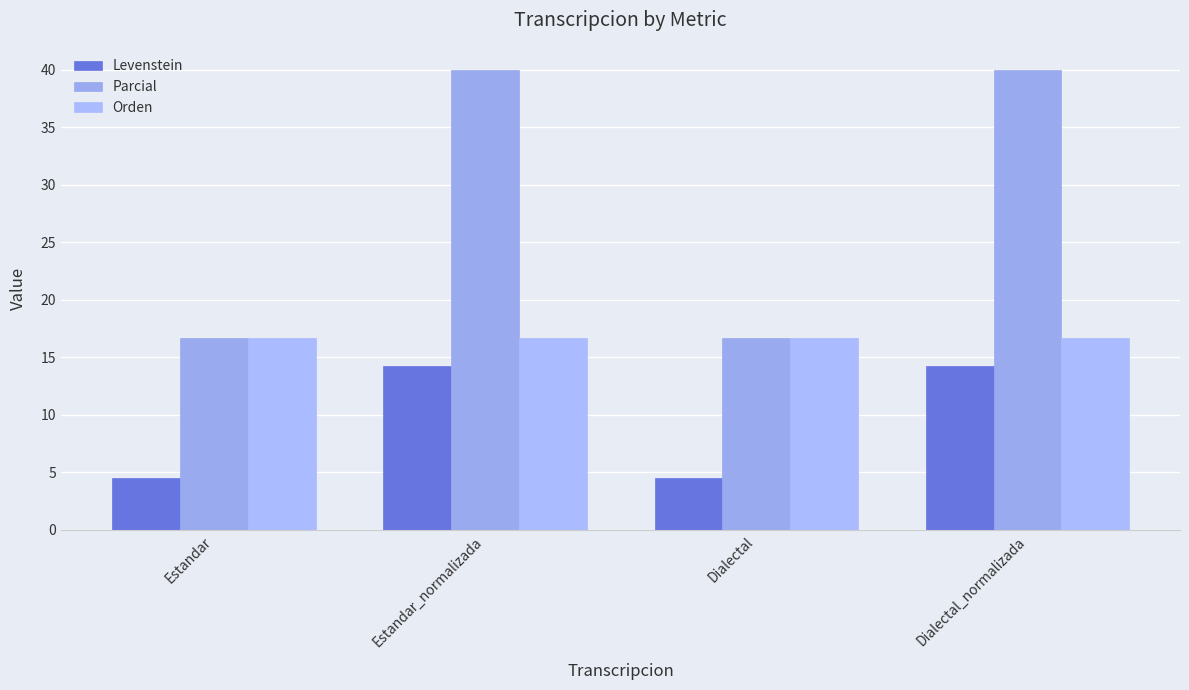

What is the value of the Levenstein bar at the 2nd from the left?

14.3